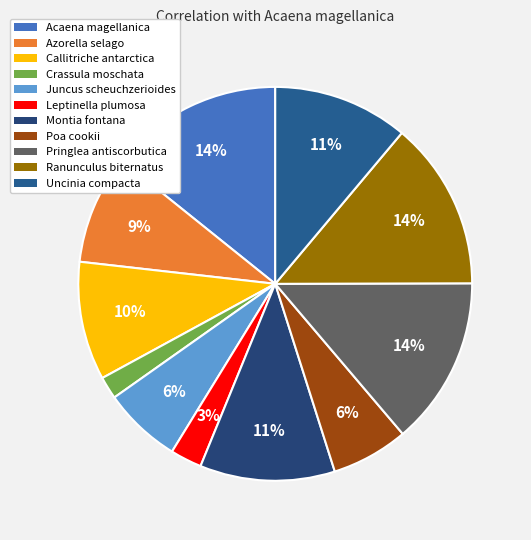

Count the number of slices in the pie.

11